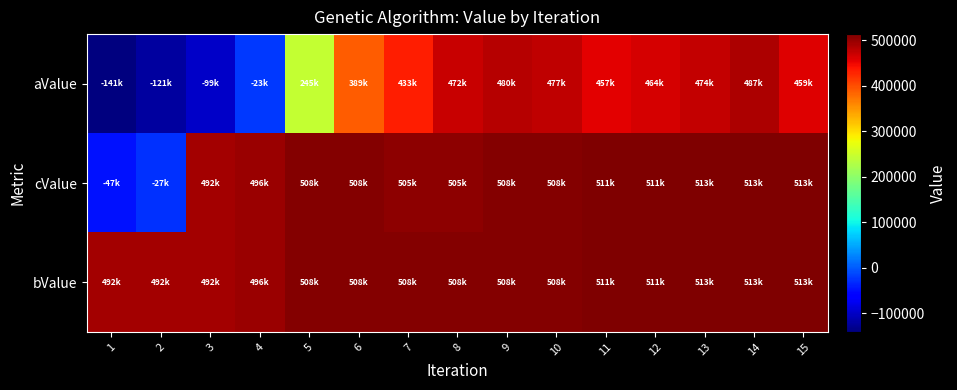

What is the difference between the highest and lowest values at 1?

632308.0